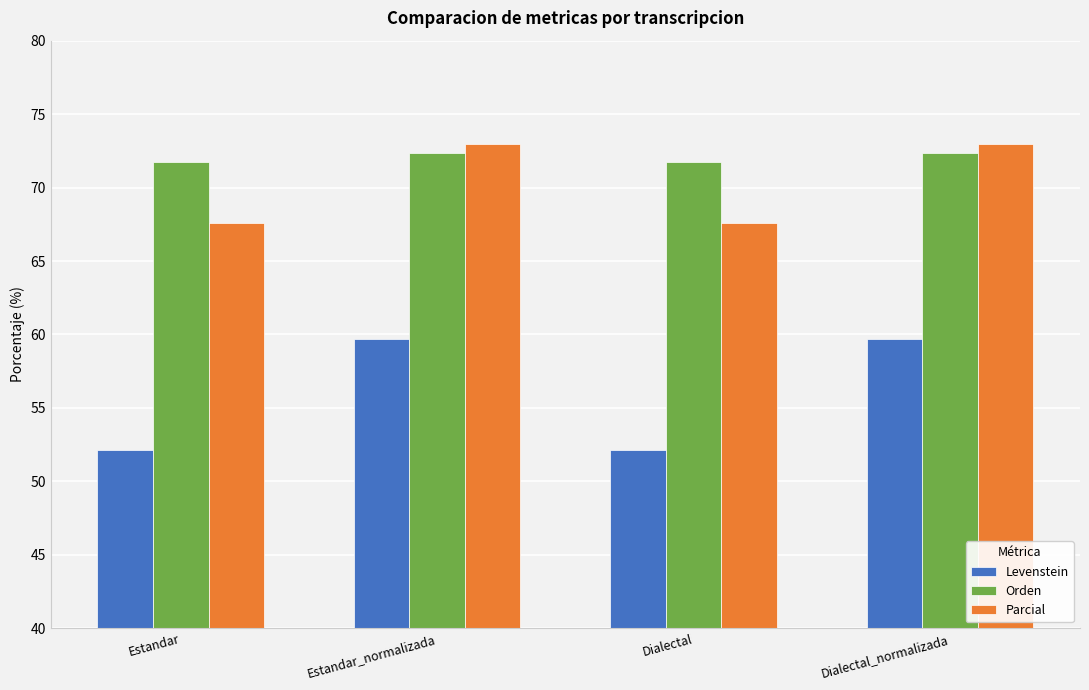

What value does the Parcial series have at Dialectal_normalizada?

73.0